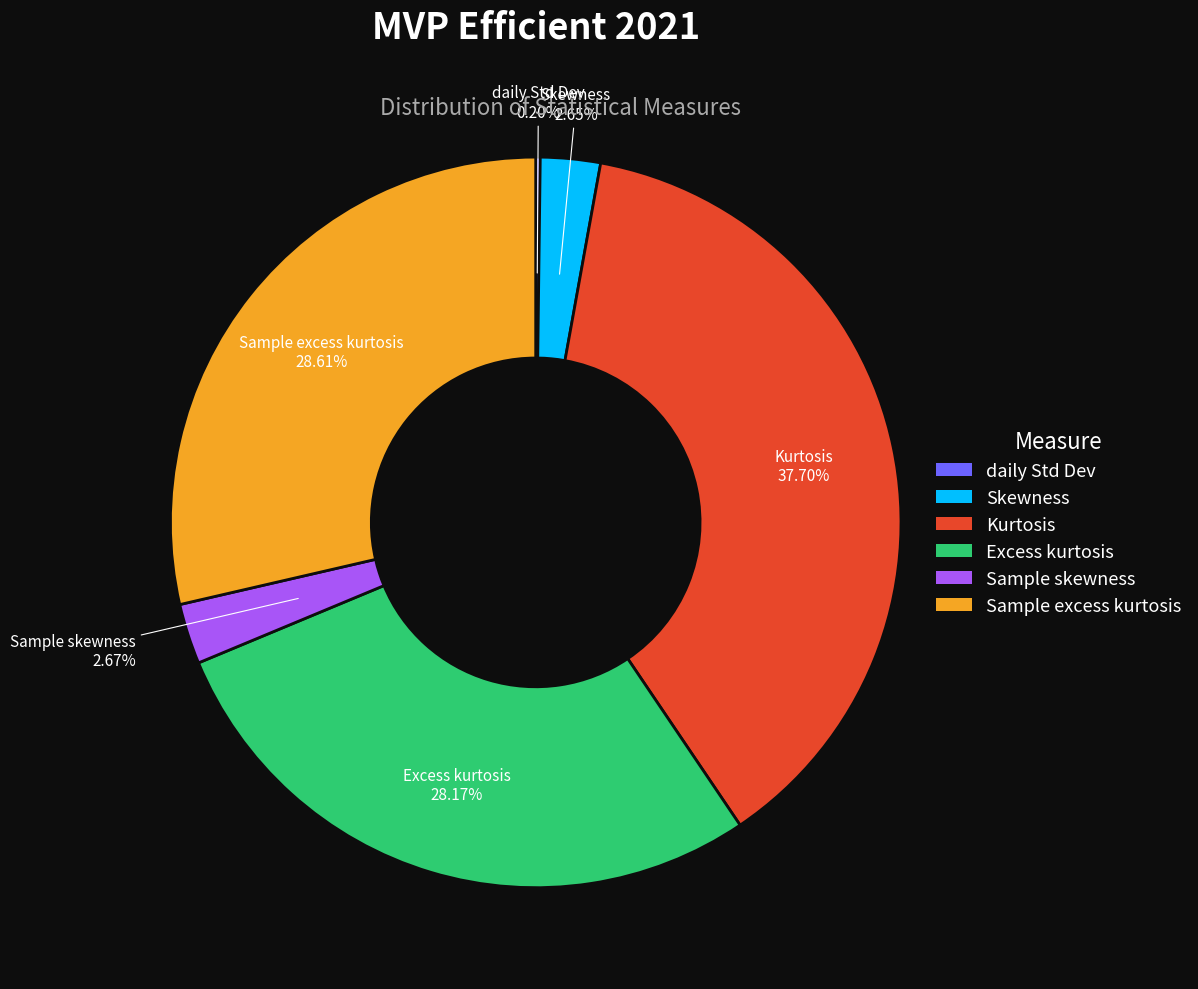

Is there any slice that represents more than half of the pie?

No